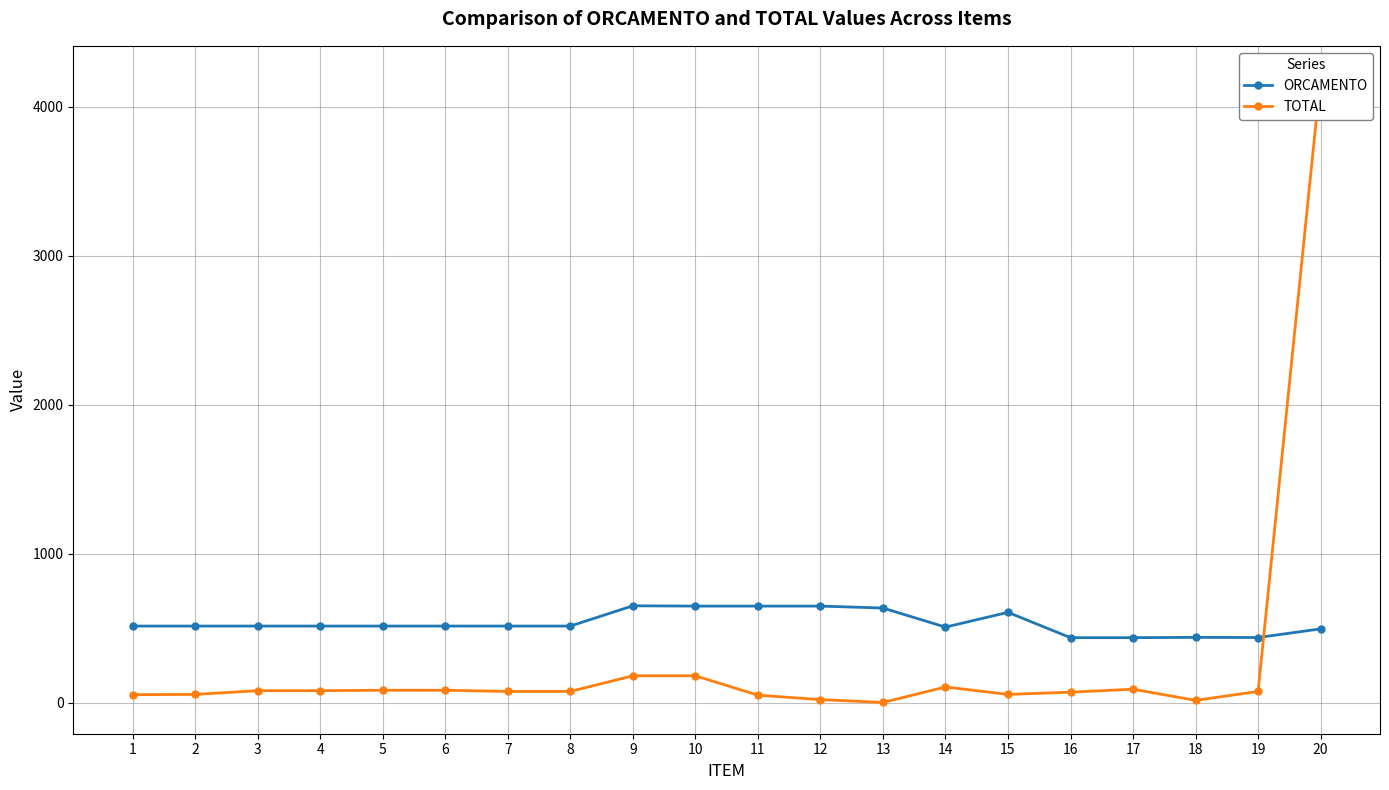

Reading right to left, what are all the values shown in this chart?

ORCAMENTO: 495	437	438	436	436	606	507	635	648	648	648	650	514	514	514	514	514	514	514	514
TOTAL: 4200	75	15	90	70	55	105	1	20	50	180	180	75	75	83	83	80	80	55	53